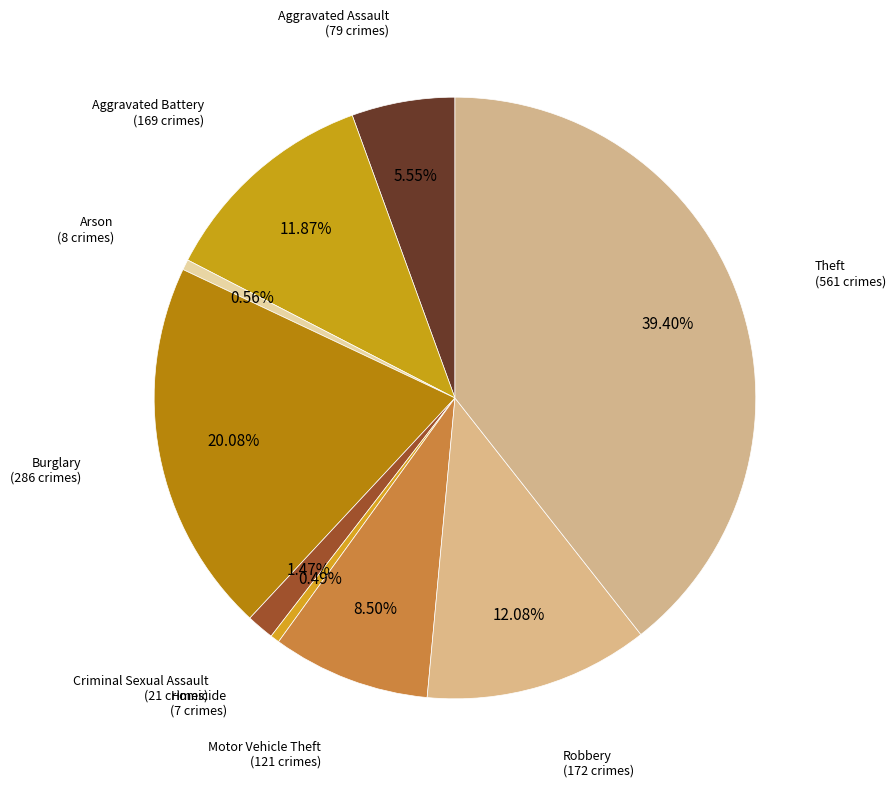

What is the smallest slice in the pie chart?

Homicide